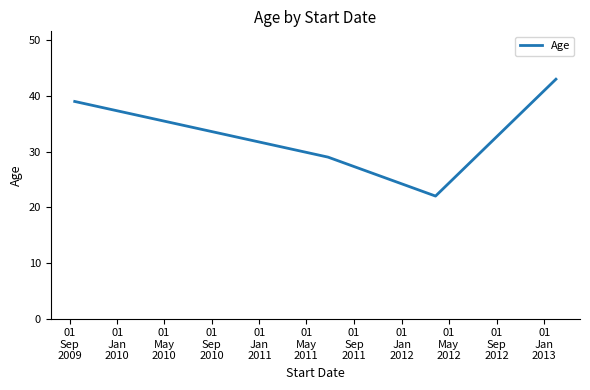

What is the minimum value shown in the chart?

22